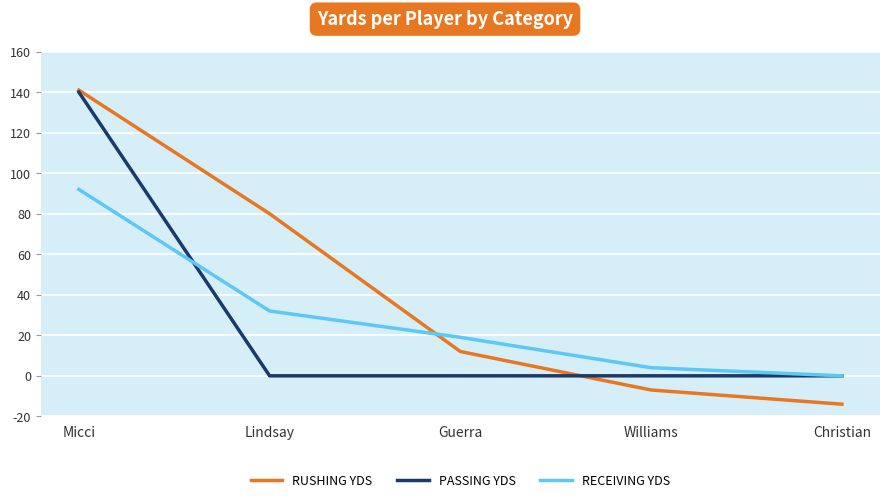

True or false: RUSHING YDS has a value of -14 at Christian.

True